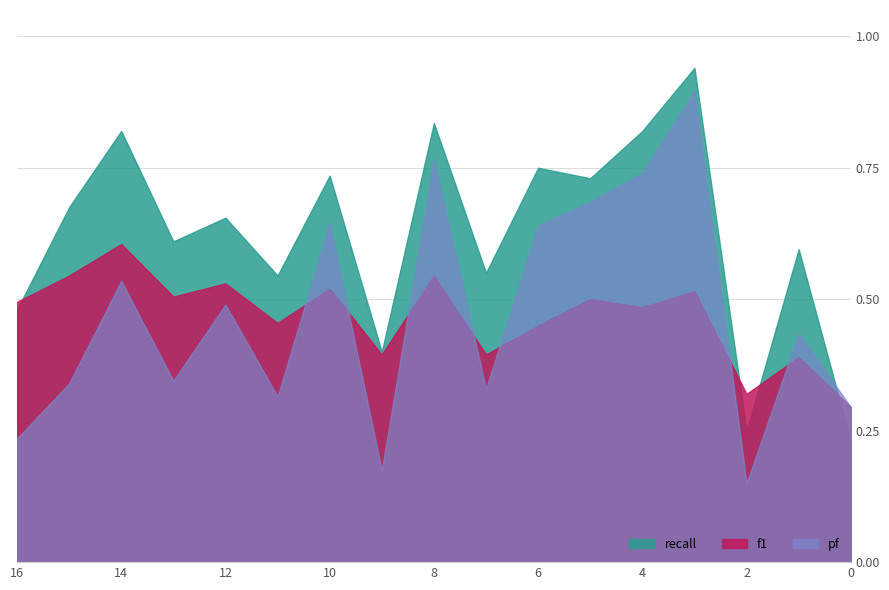

List the series in order of their peak value, lowest first.

f1, pf, recall